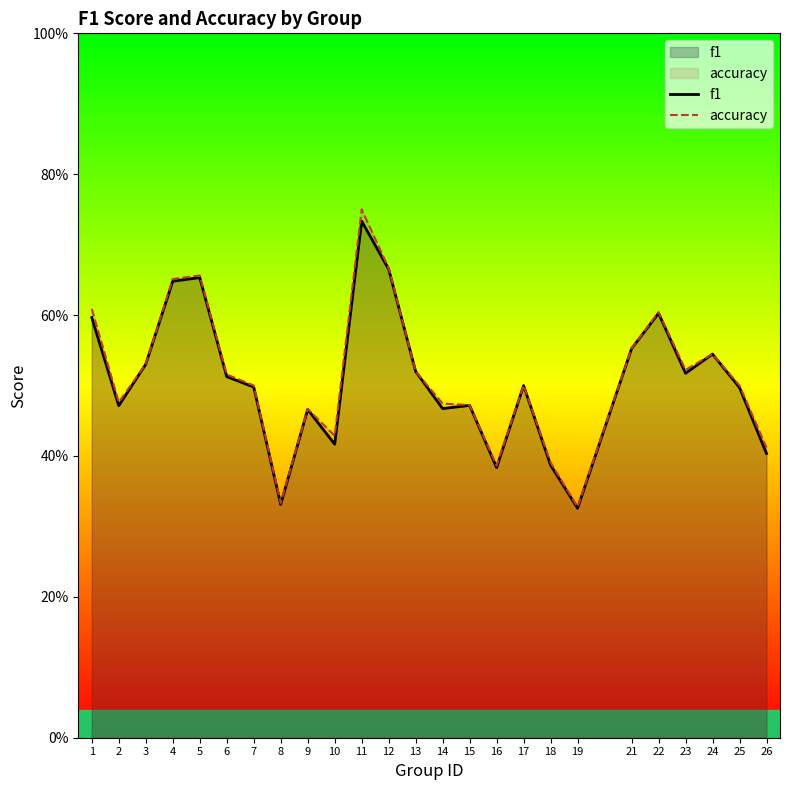

Rank the series by their maximum value, from highest to lowest.

accuracy, f1